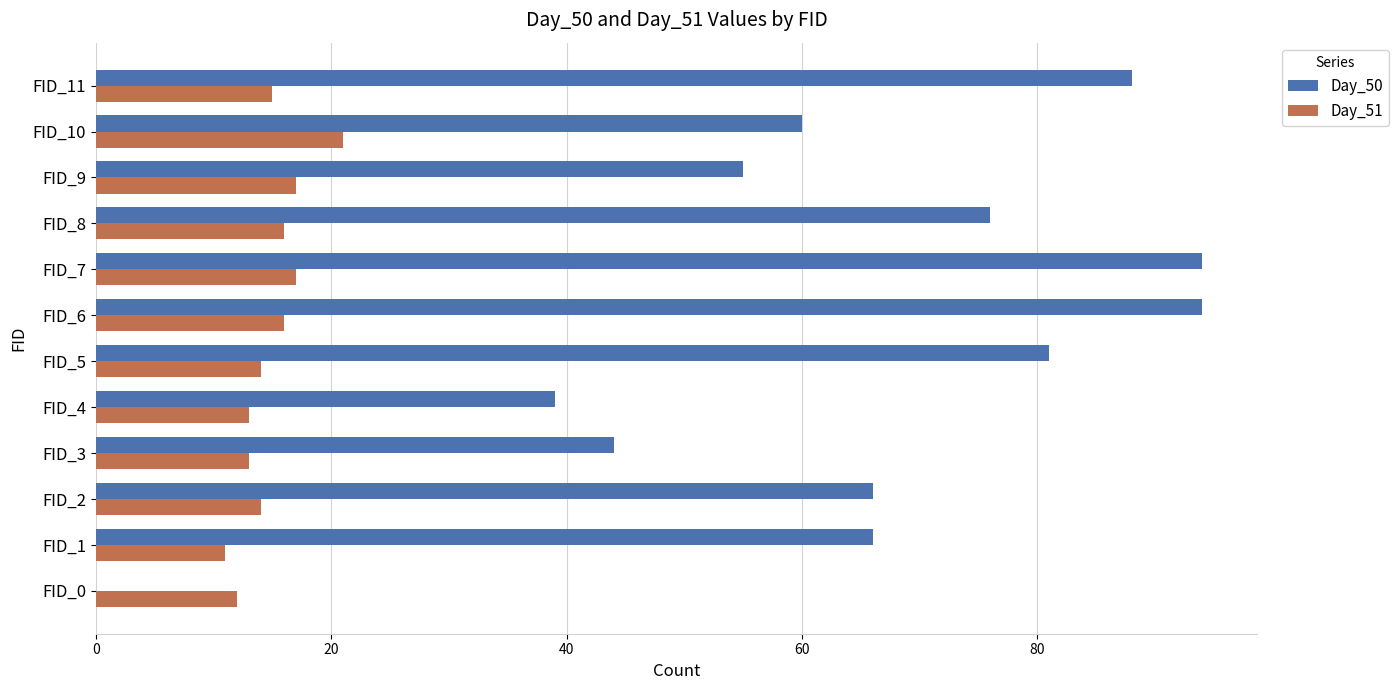

What is the sum of the Day_51 values at FID_3 and FID_4?

26